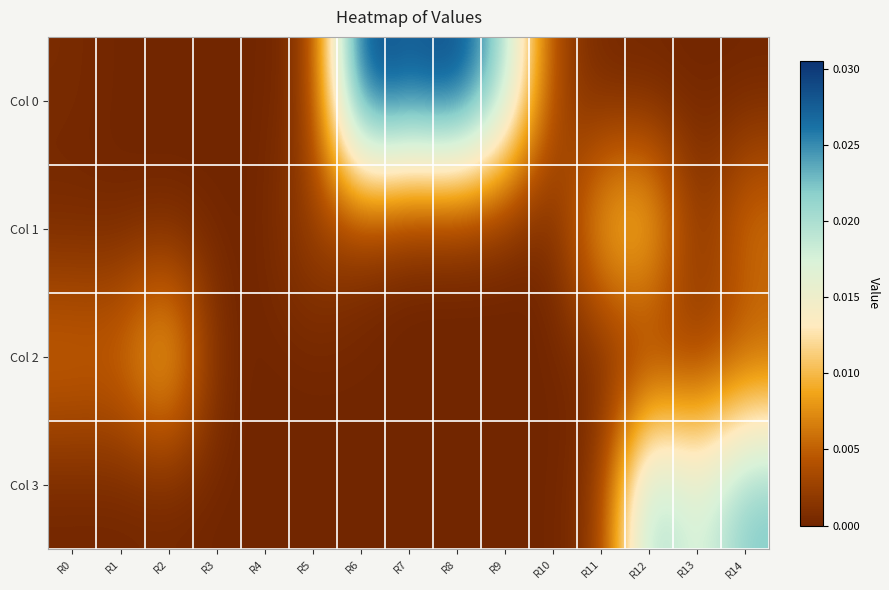

Which series changed the most between R3 and R14?

Col 3